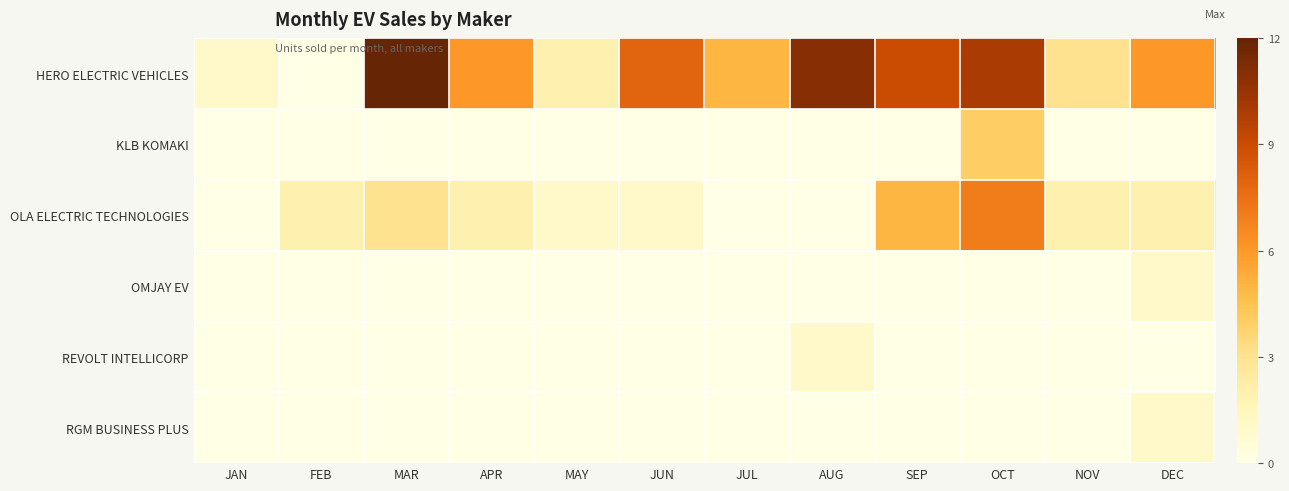

At DEC, list the series in order from largest to smallest.

HERO ELECTRIC VEHICLES, OLA ELECTRIC TECHNOLOGIES, OMJAY EV, RGM BUSINESS PLUS, KLB KOMAKI, REVOLT INTELLICORP